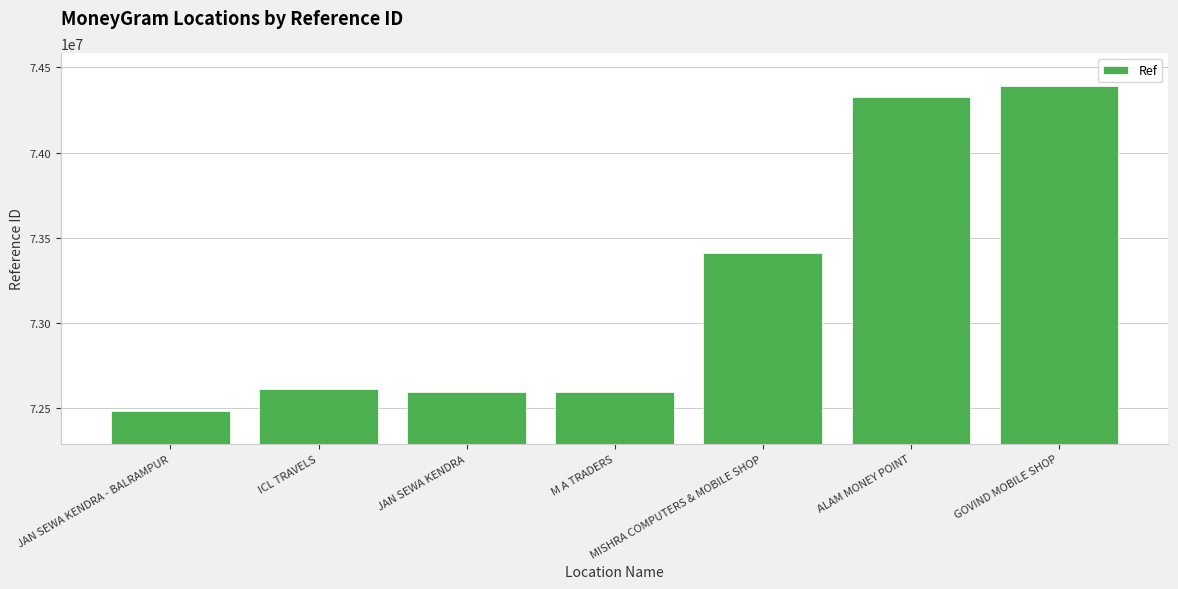

What is the label of the 3rd bar from the left?

JAN SEWA KENDRA